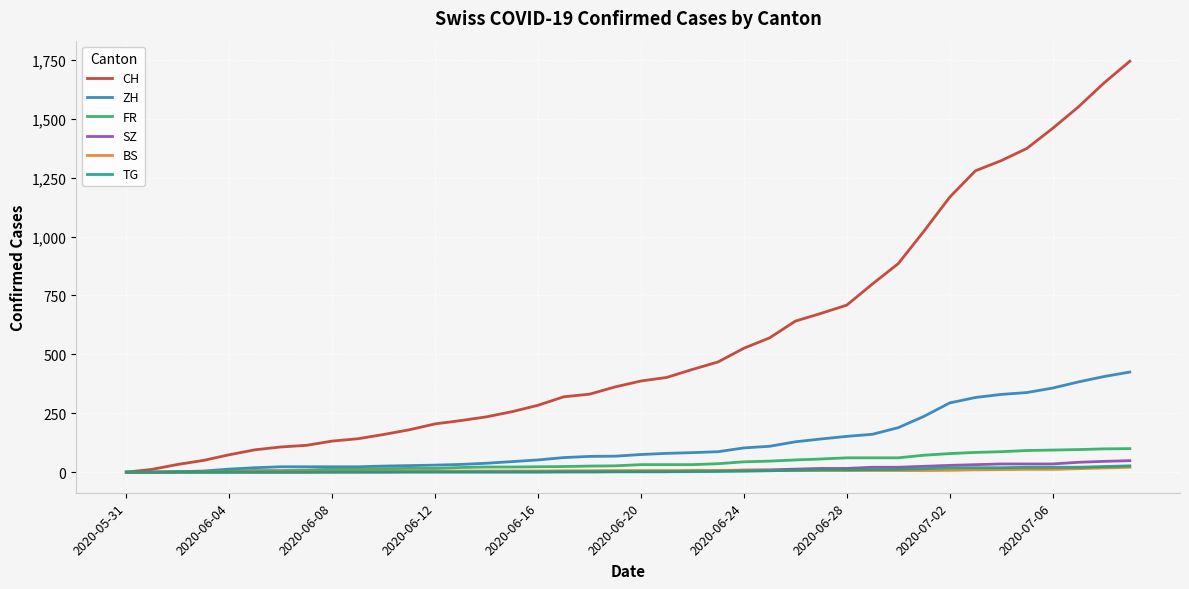

What is the sum of all TG values?

271